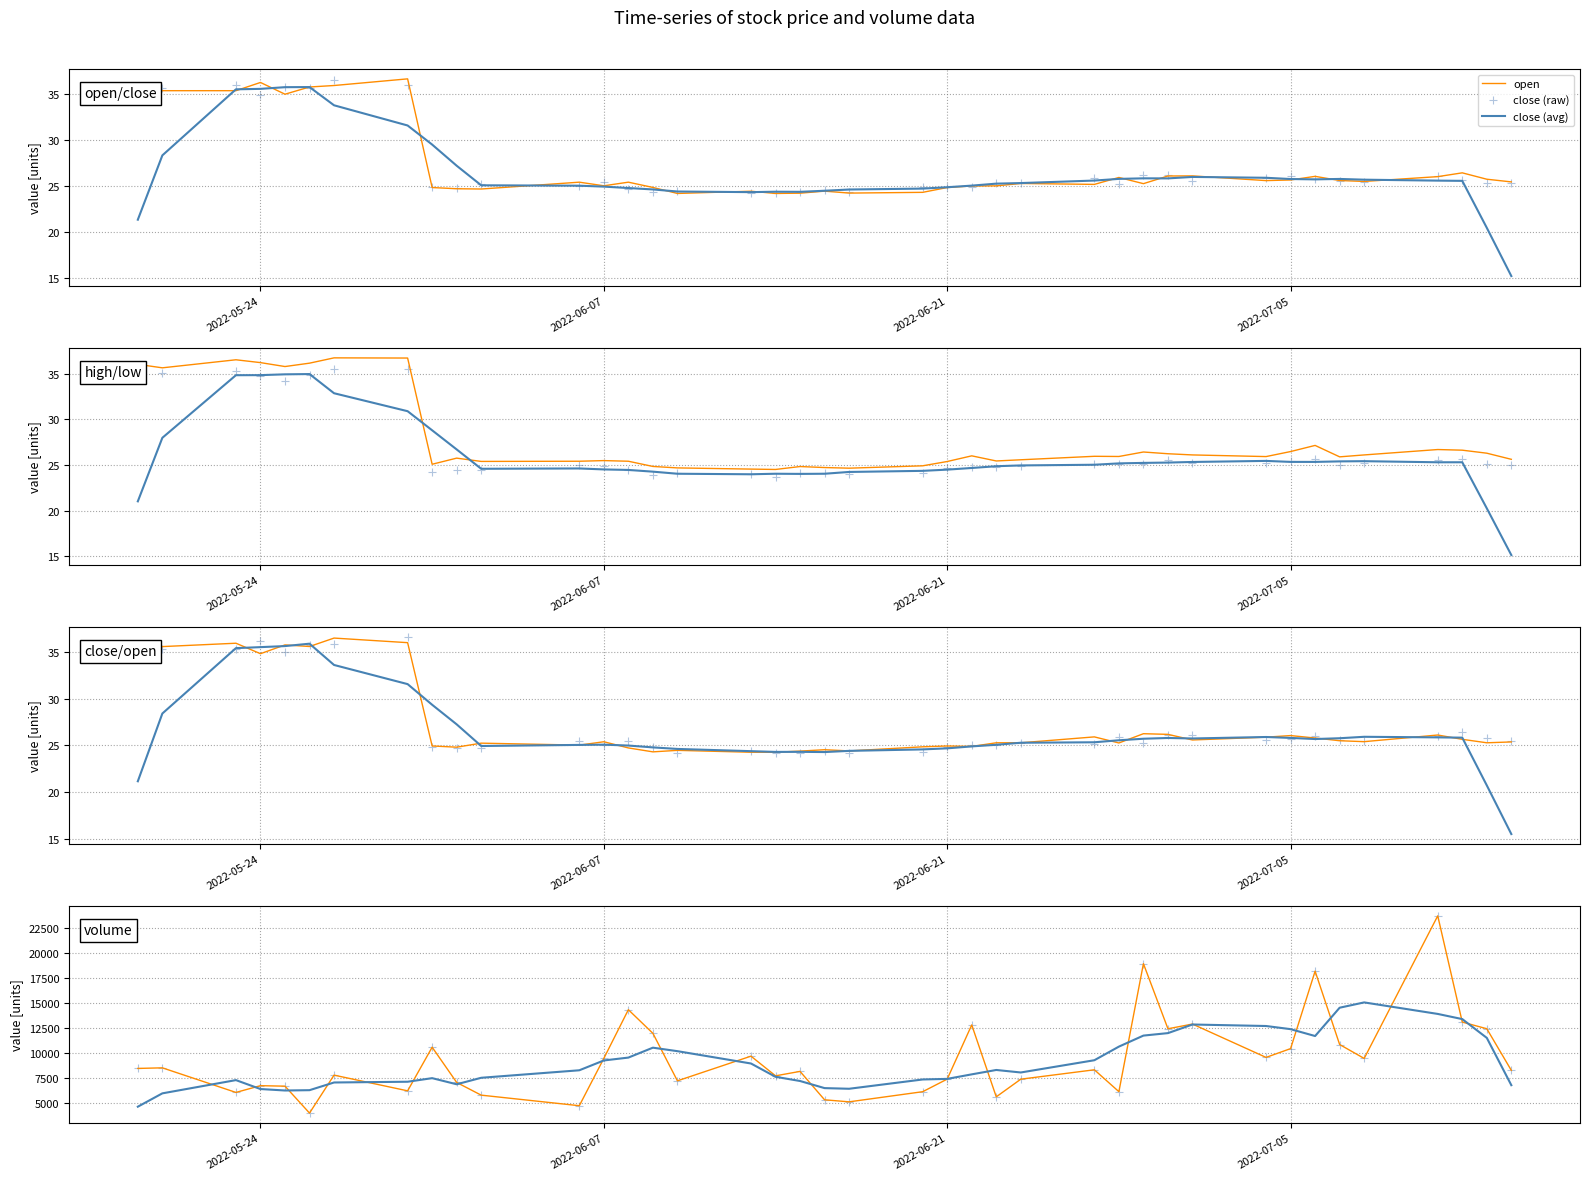

What is the lowest value of the open series?

24.2